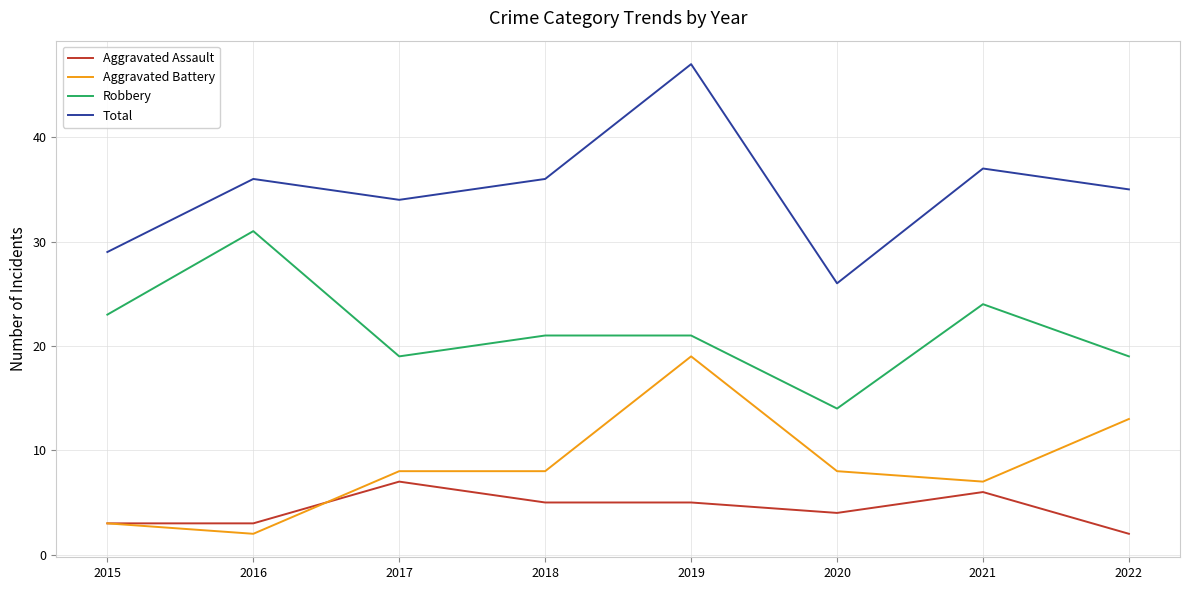

At which category does the chart reach its peak across all series?

2019